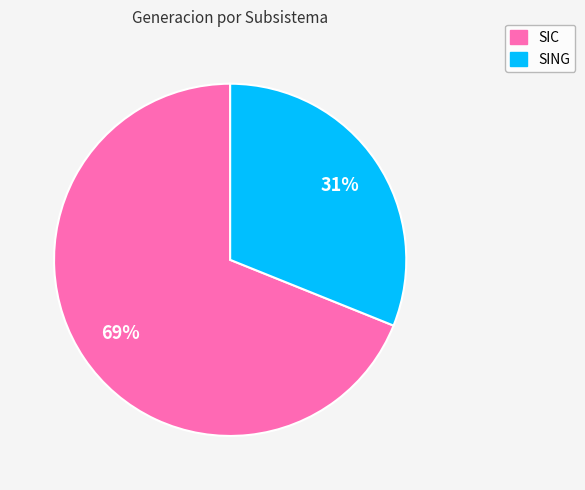

Rank the categories by value from highest to lowest.

SIC, SING